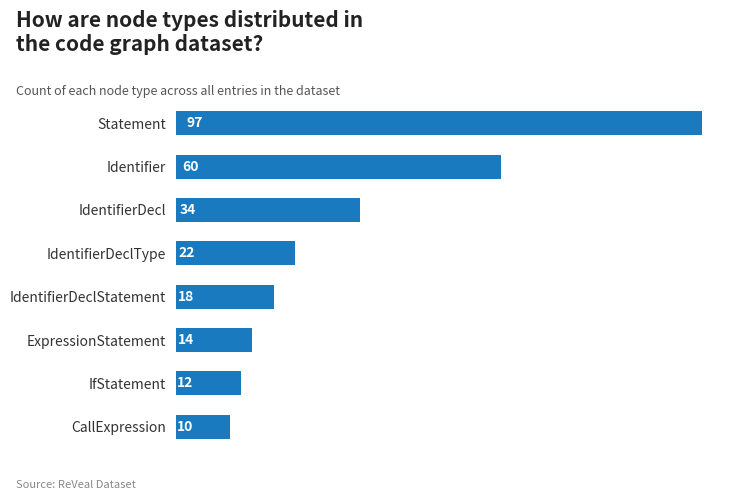

Rank the categories by value from highest to lowest.

Statement, Identifier, IdentifierDecl, IdentifierDeclType, IdentifierDeclStatement, ExpressionStatement, IfStatement, CallExpression